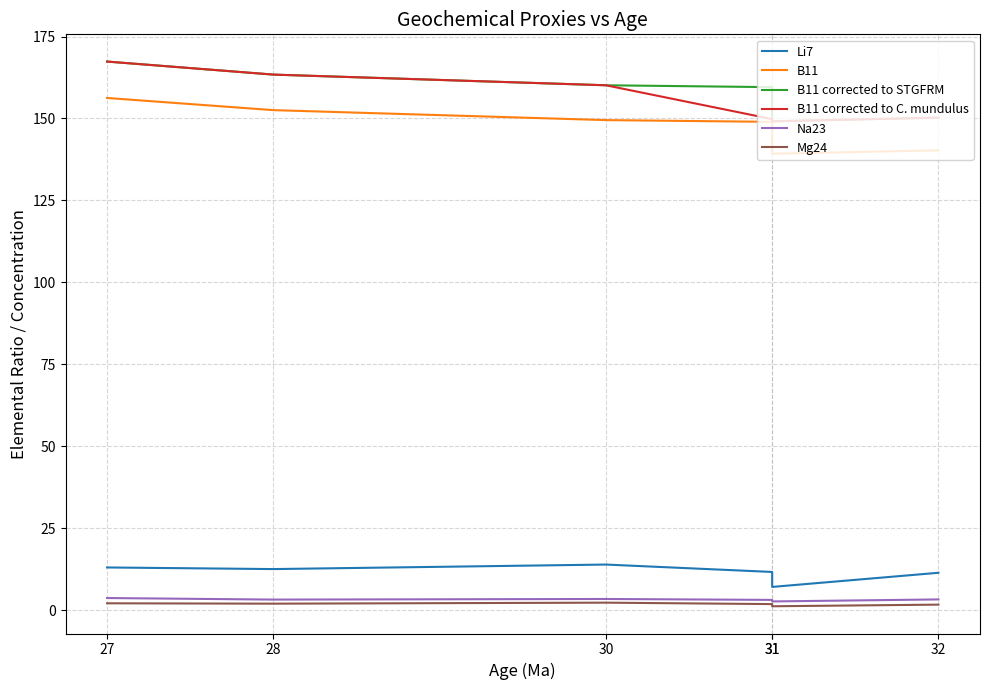

At how many categories does at least one series exceed 49?

6